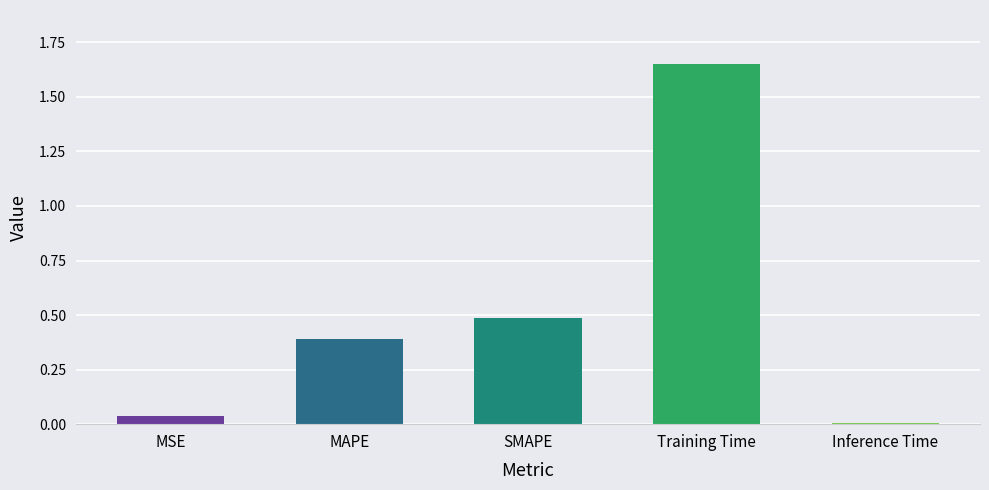

Between Training Time and SMAPE, which is larger?

Training Time